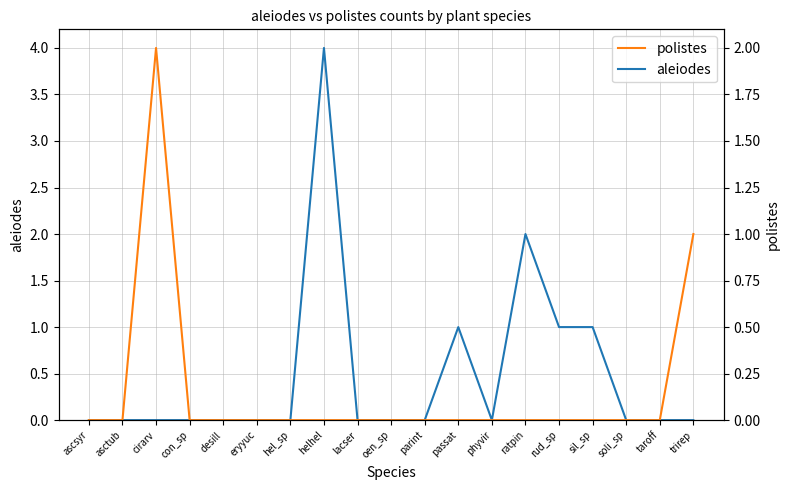

What is the maximum value for polistes?

2